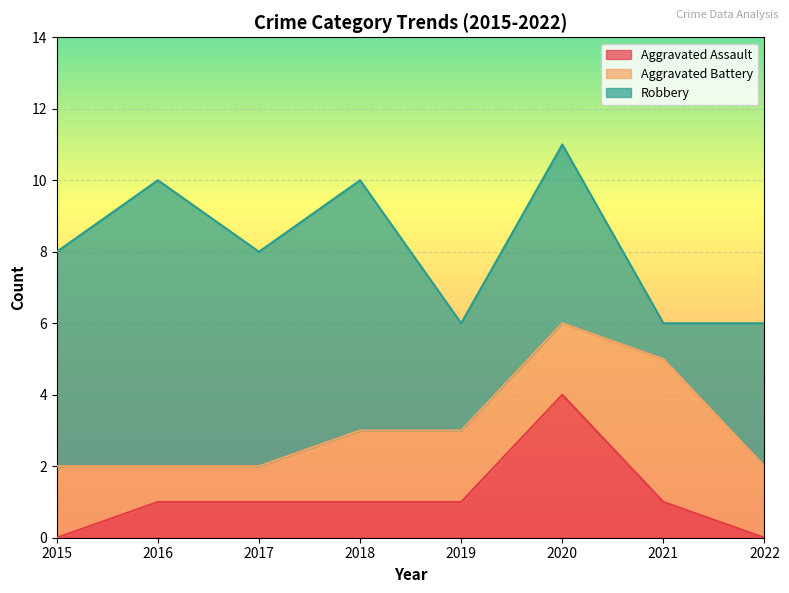

Rank the categories by Aggravated Battery value from lowest to highest.

2016, 2017, 2015, 2018, 2019, 2020, 2022, 2021